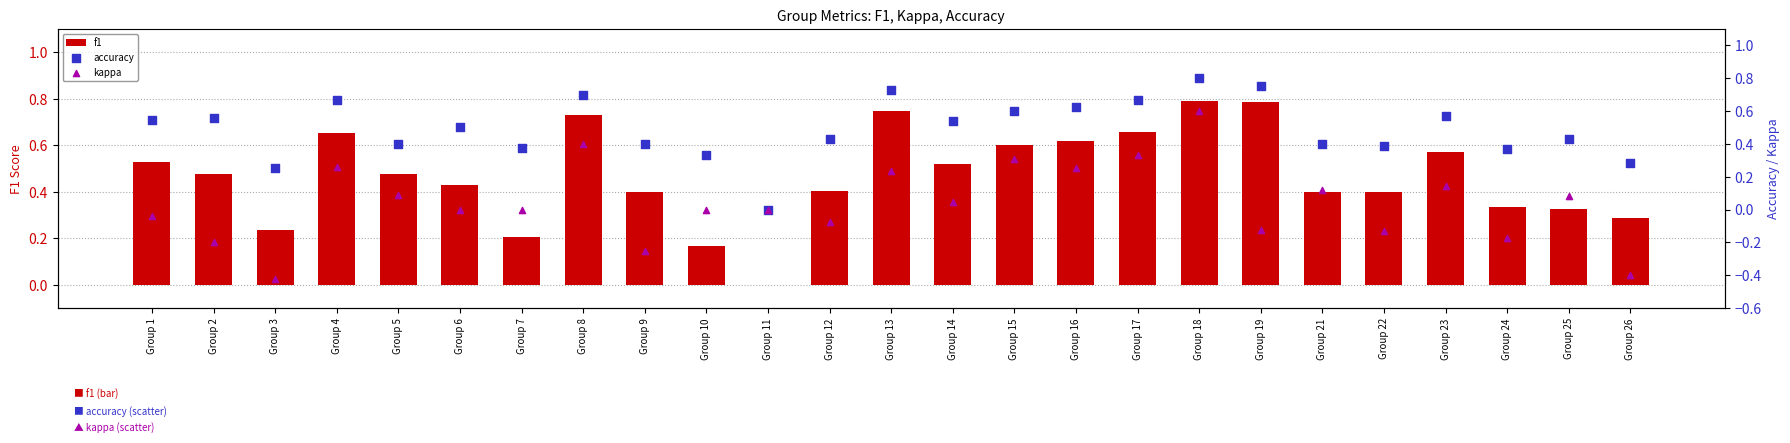

What are all the series names shown in the legend?

f1, accuracy, kappa